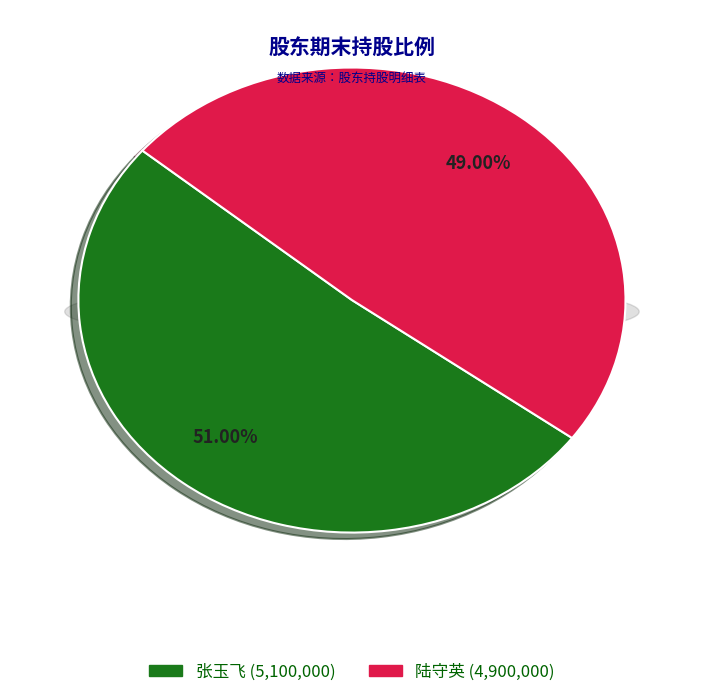

How much of the chart is everything except 张玉飞?

49.0%